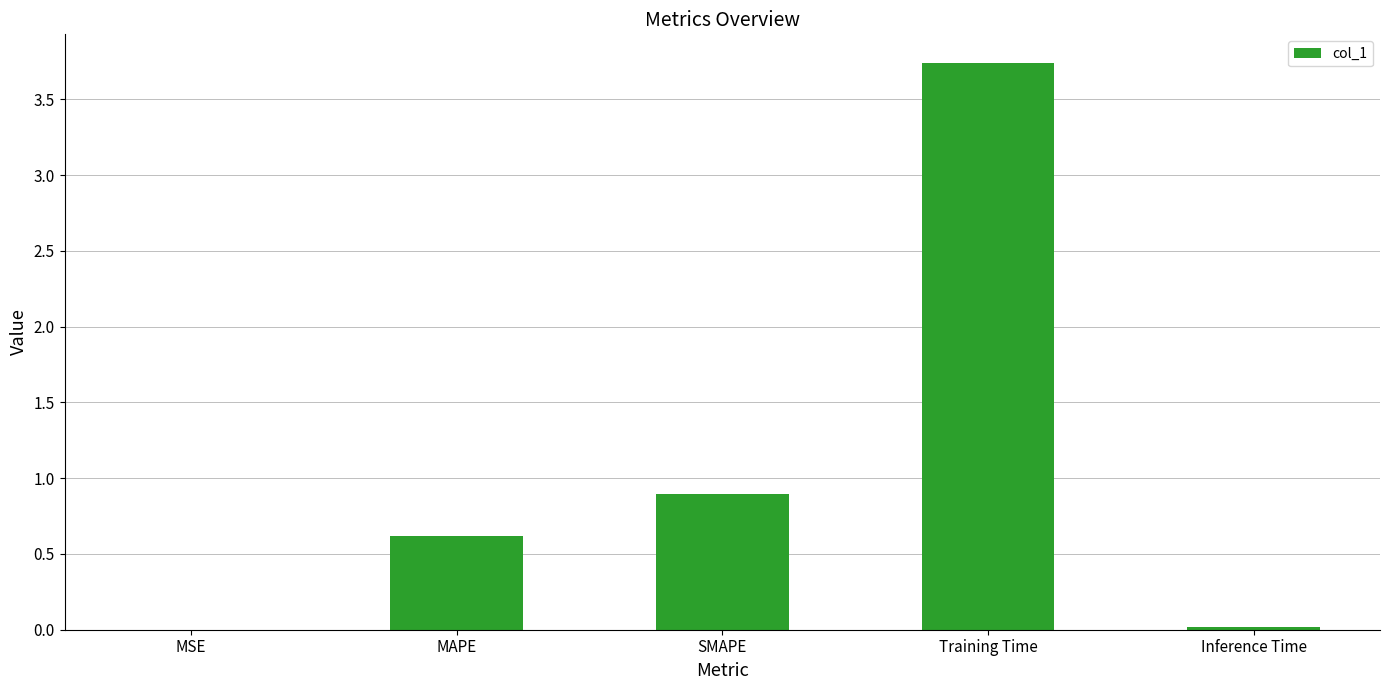

Which category has the highest value across all series?

Training Time